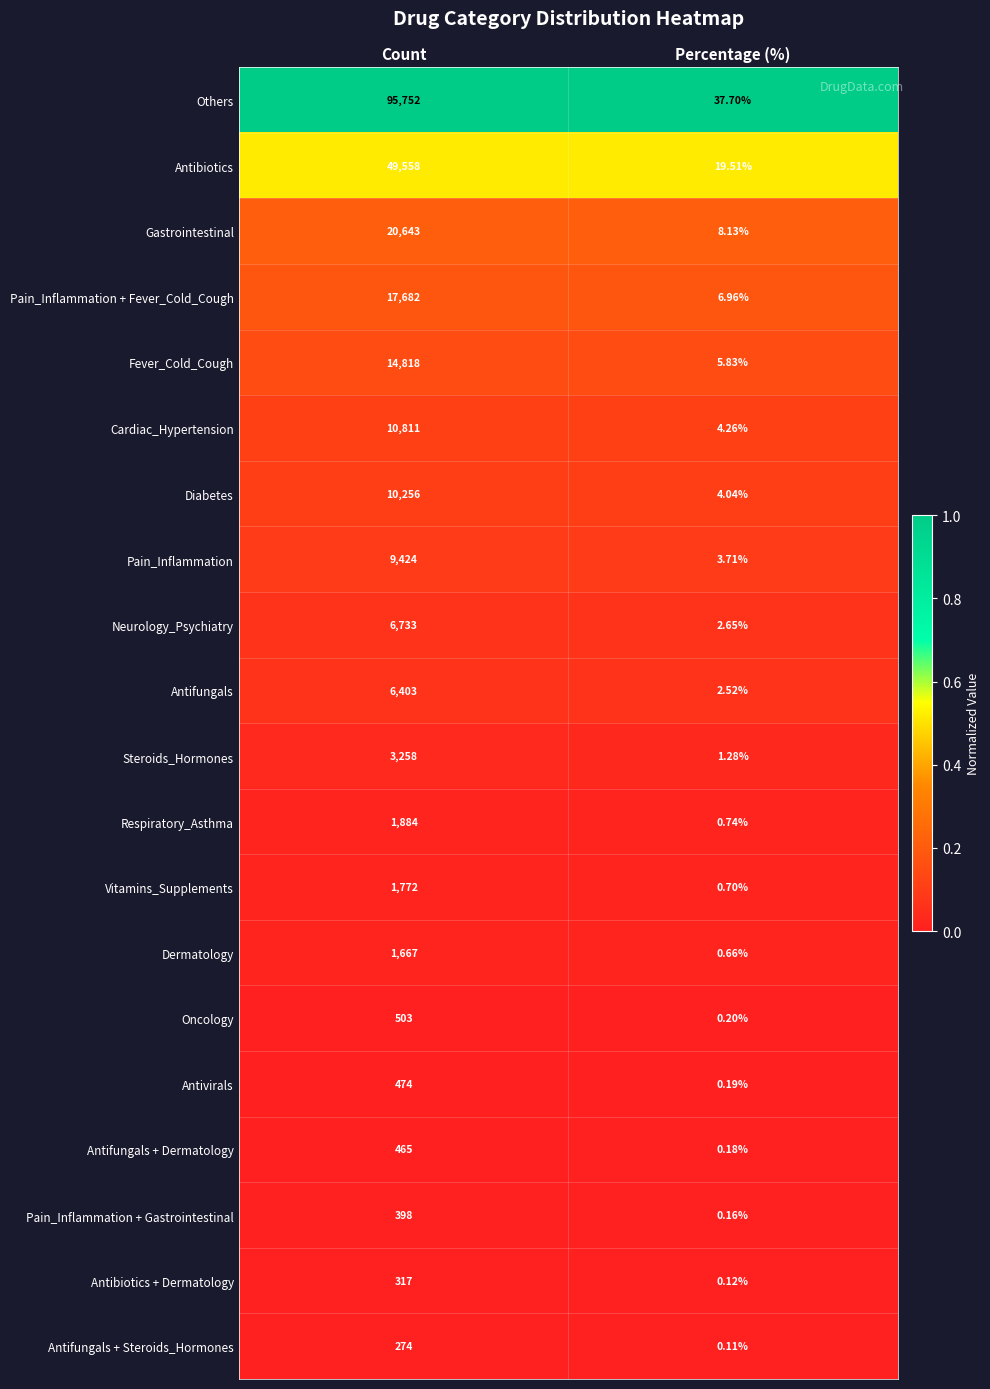

List the series in order of their peak value, lowest first.

Antifungals + Steroids_Hormones, Antibiotics + Dermatology, Pain_Inflammation + Gastrointestinal, Antifungals + Dermatology, Antivirals, Oncology, Dermatology, Vitamins_Supplements, Respiratory_Asthma, Steroids_Hormones, Antifungals, Neurology_Psychiatry, Pain_Inflammation, Diabetes, Cardiac_Hypertension, Fever_Cold_Cough, Pain_Inflammation + Fever_Cold_Cough, Gastrointestinal, Antibiotics, Others